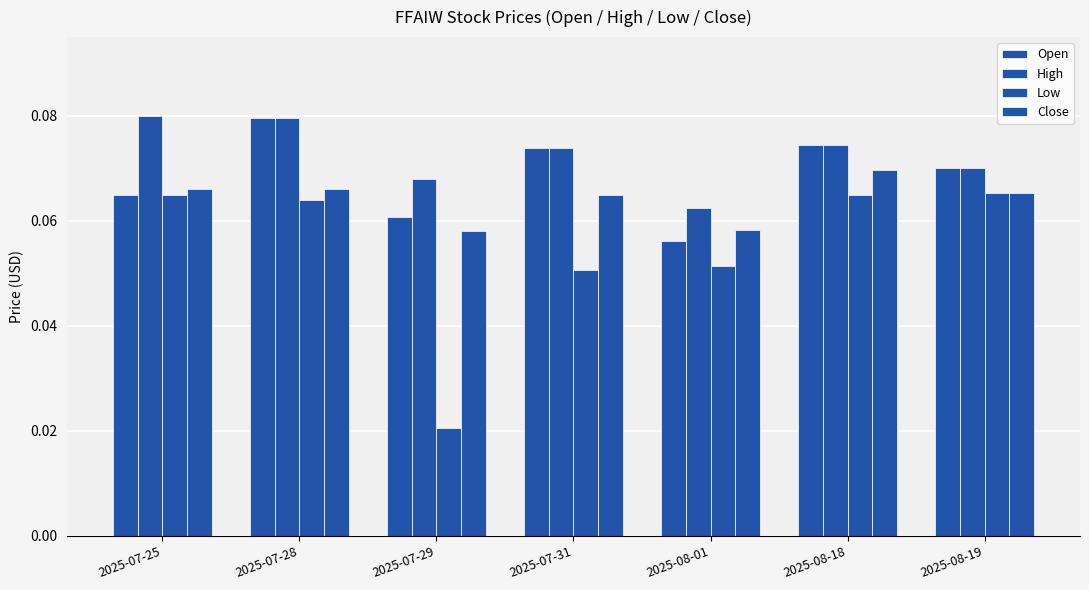

At how many categories does at least one series exceed 0?

7